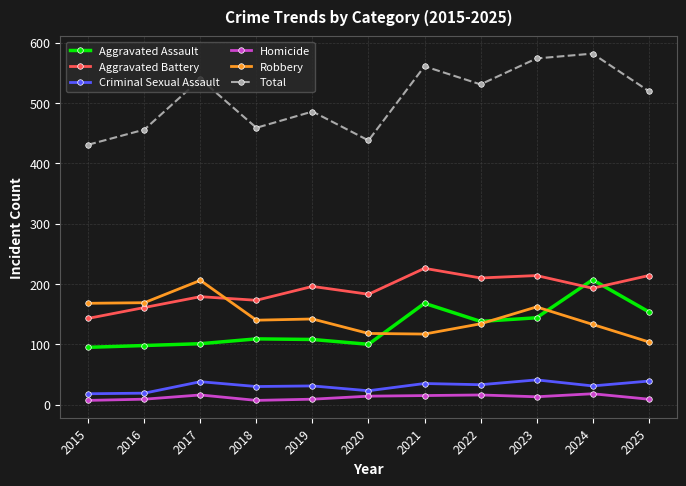

What is the value of the Homicide point at the 5th from the left?

9